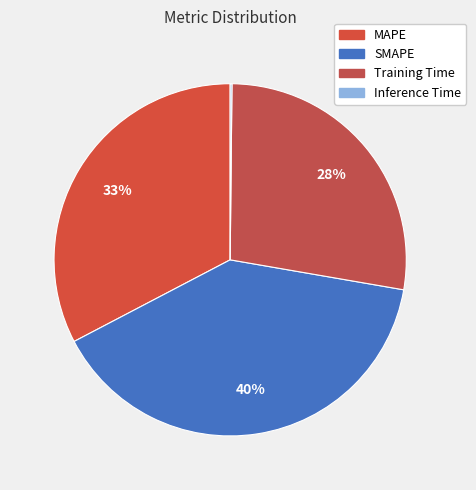

To the nearest percent, what is the average slice percentage?

25%